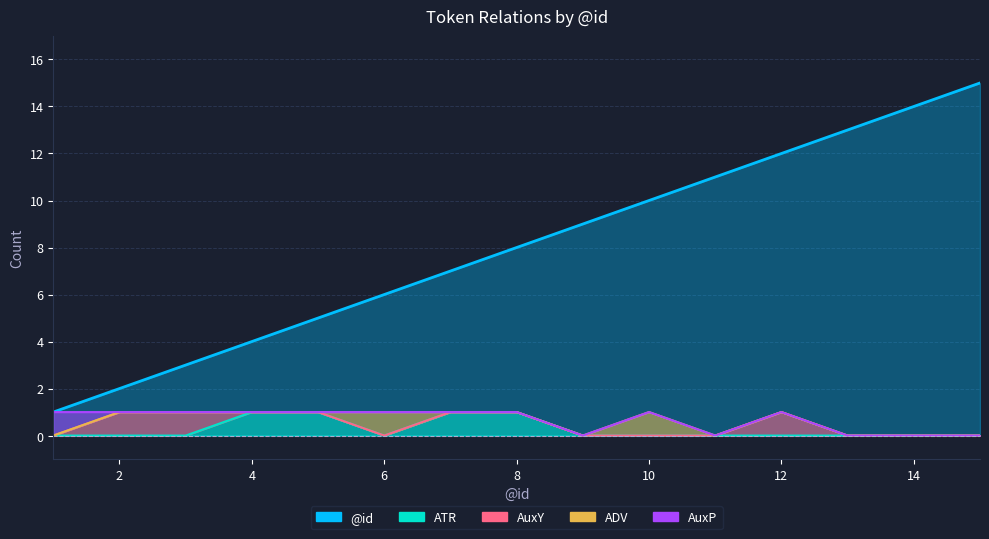

Which category has the highest value in the @id series?

15